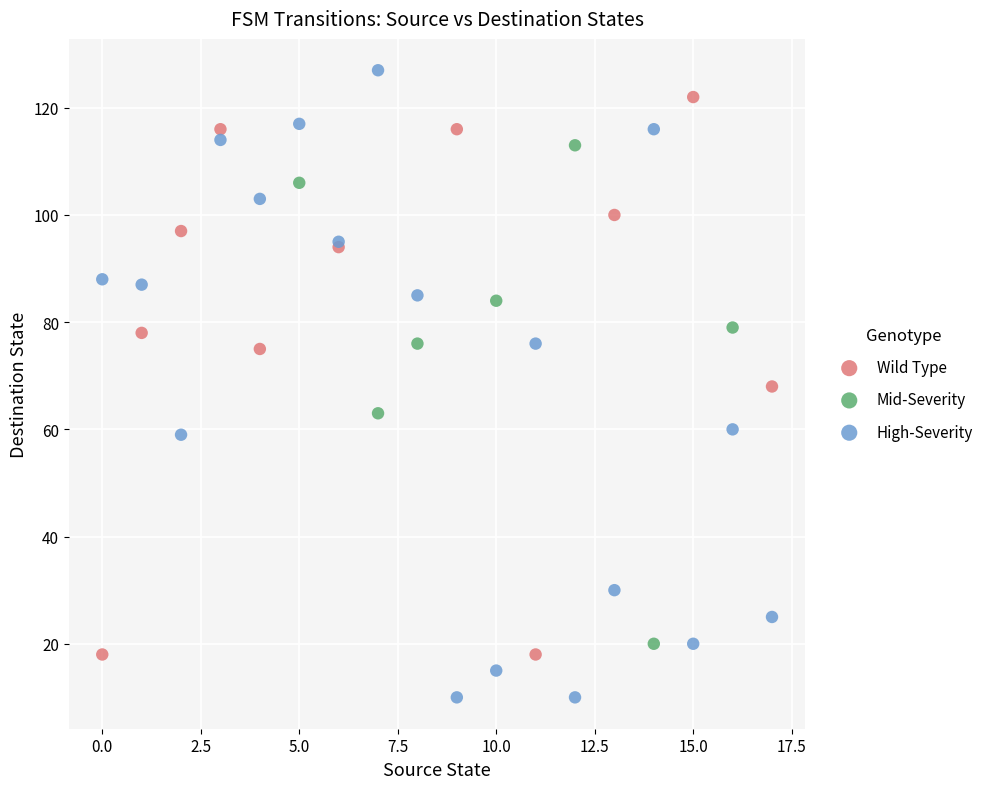

What are all the series names shown in the legend?

Wild Type, Mid-Severity, High-Severity